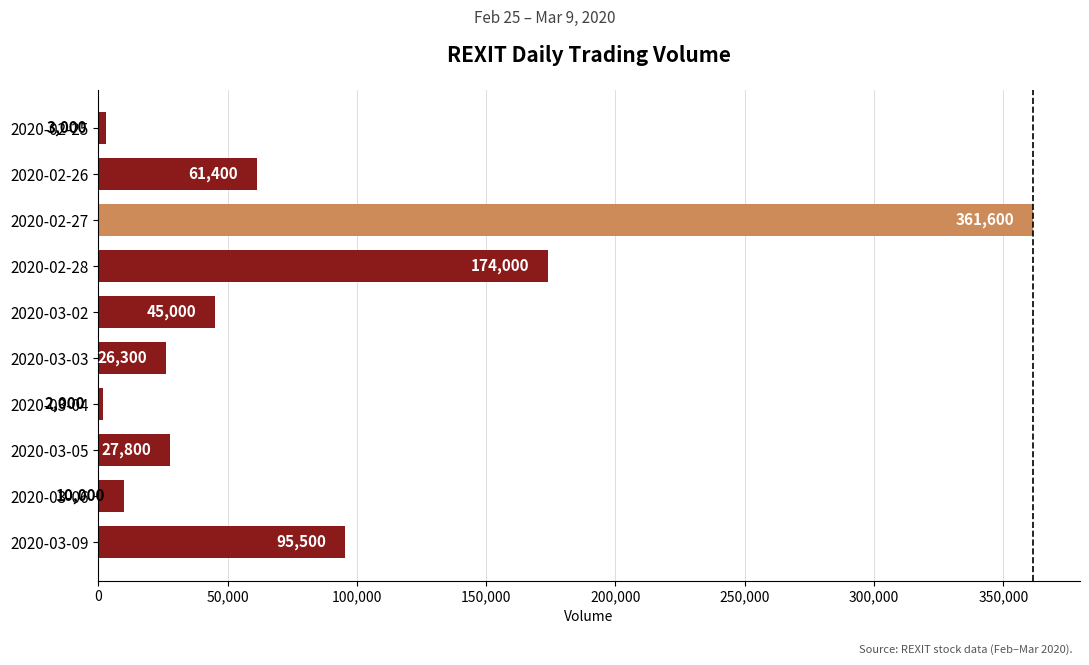

Approximately how many times larger is the value at 2020-02-26 compared to 2020-03-06?

6.1